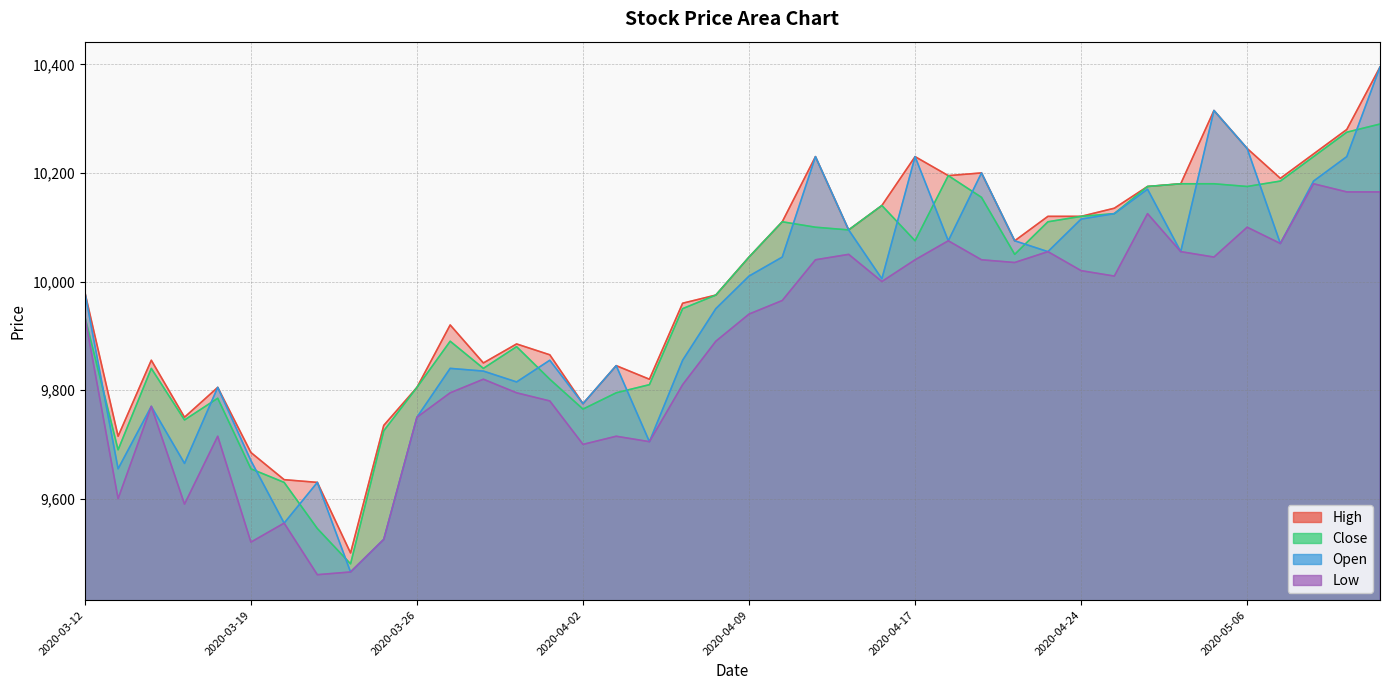

True or false: Close has a value of 10290 at 2020-05-12.

True